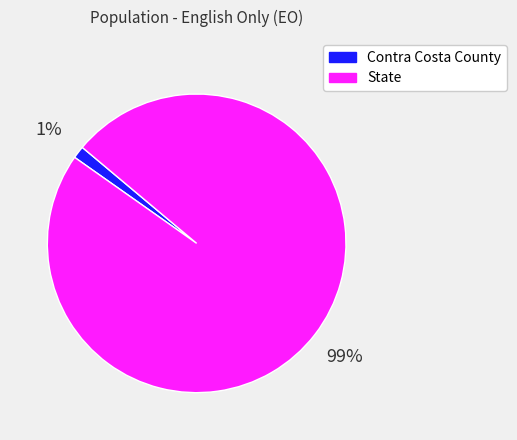

Do State and Contra Costa County together represent more than half of the pie?

Yes